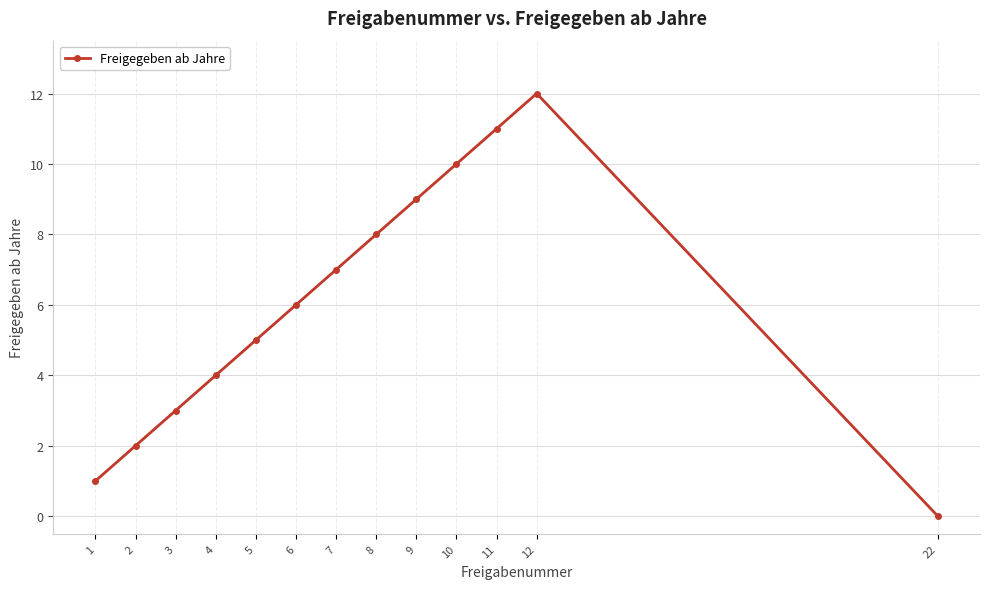

What is the value of the 10th point from the left?

10